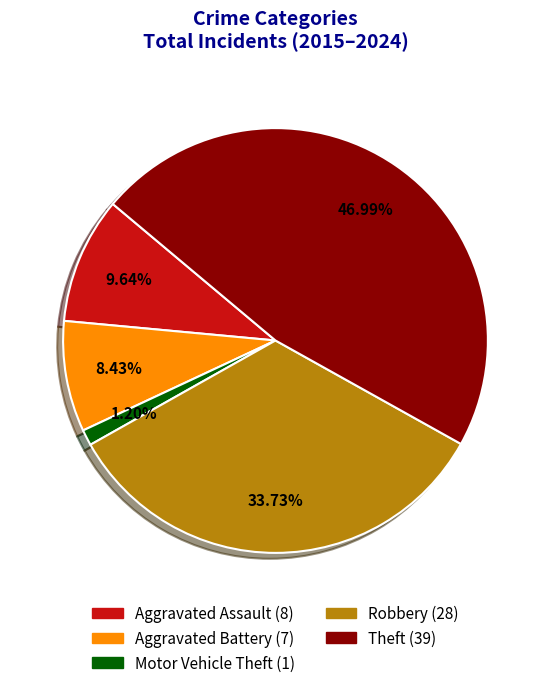

How many segments does this pie chart have?

5